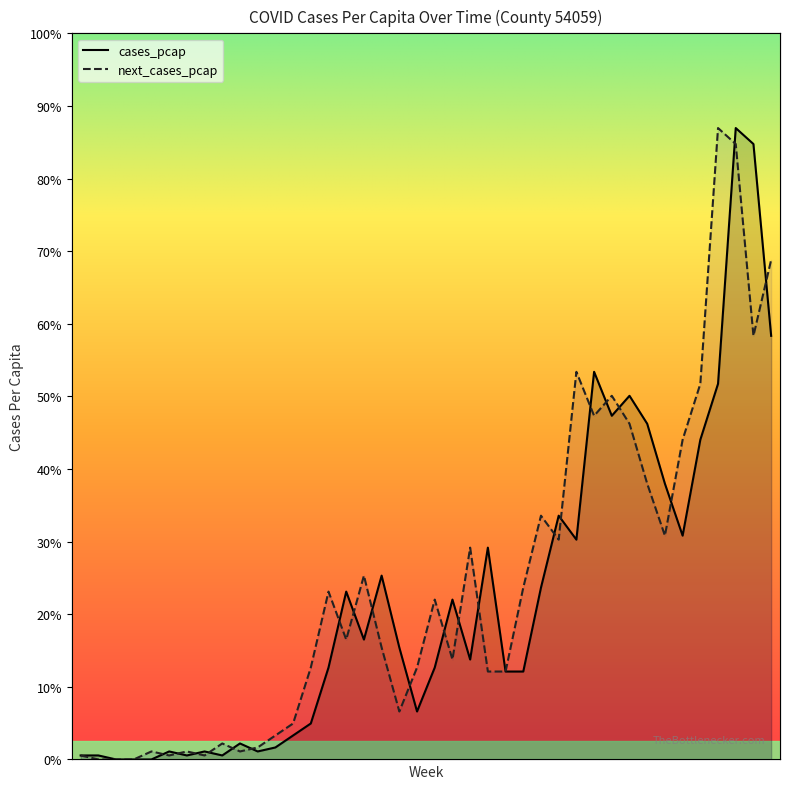

Rank the series by their average value, from highest to lowest.

next_cases_pcap, cases_pcap